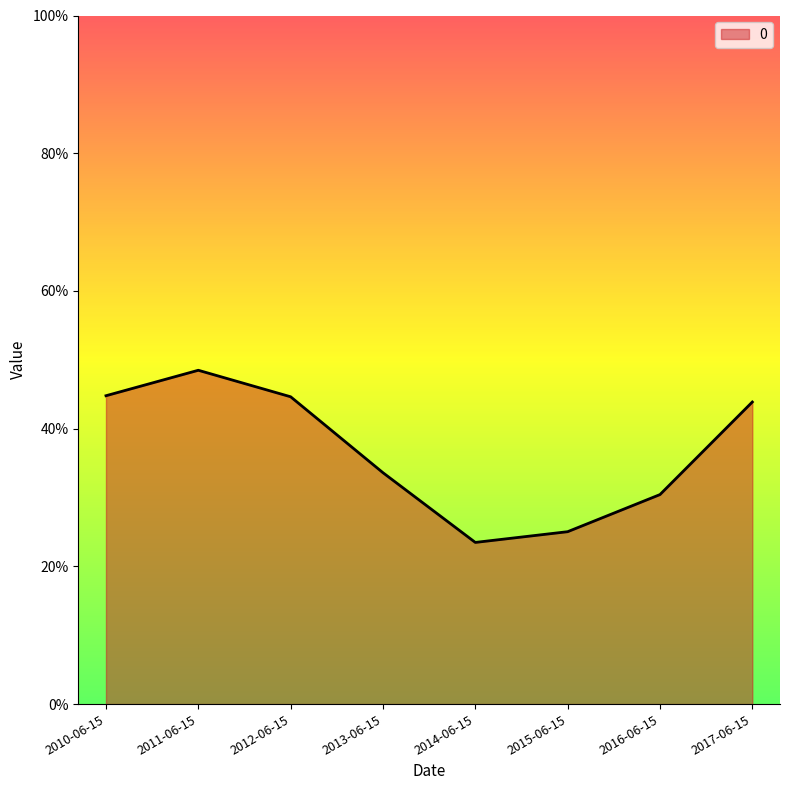

Does the chart display data point markers on the line(s)?

No